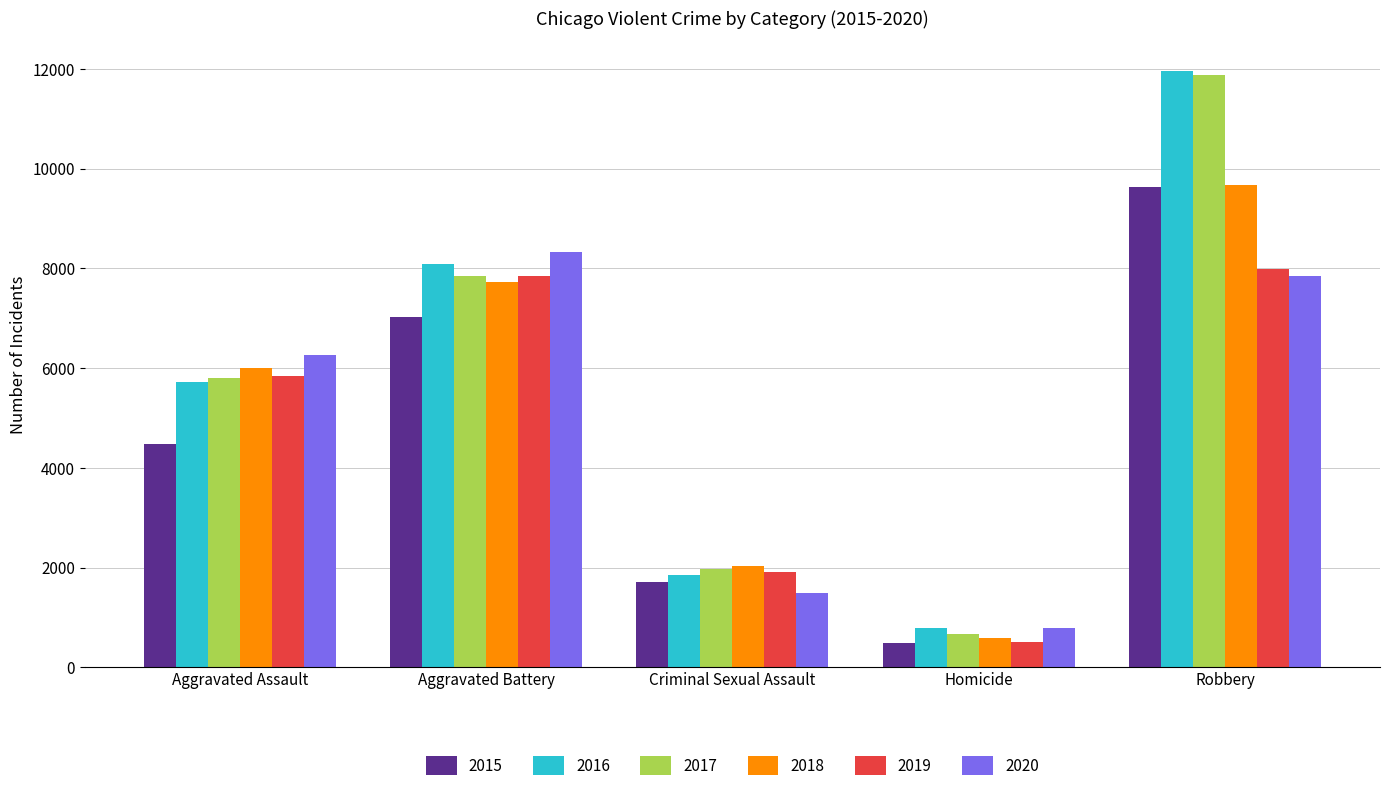

Is it true that 2019 equals 7858 at Aggravated Battery?

True